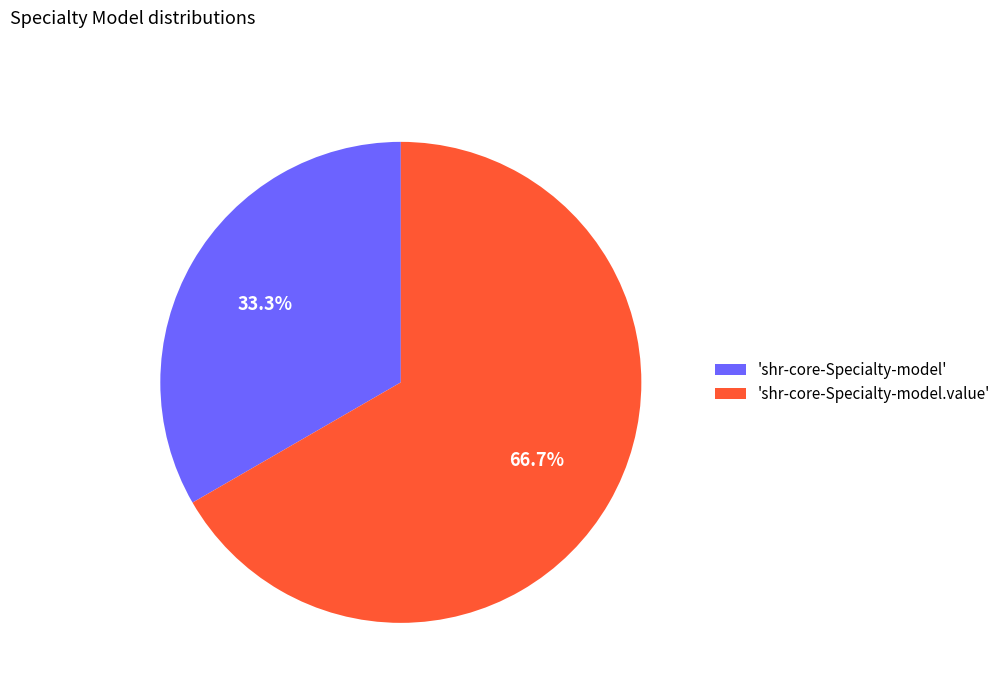

Does 'shr-core-Specialty-model' account for over 50% of the chart?

No